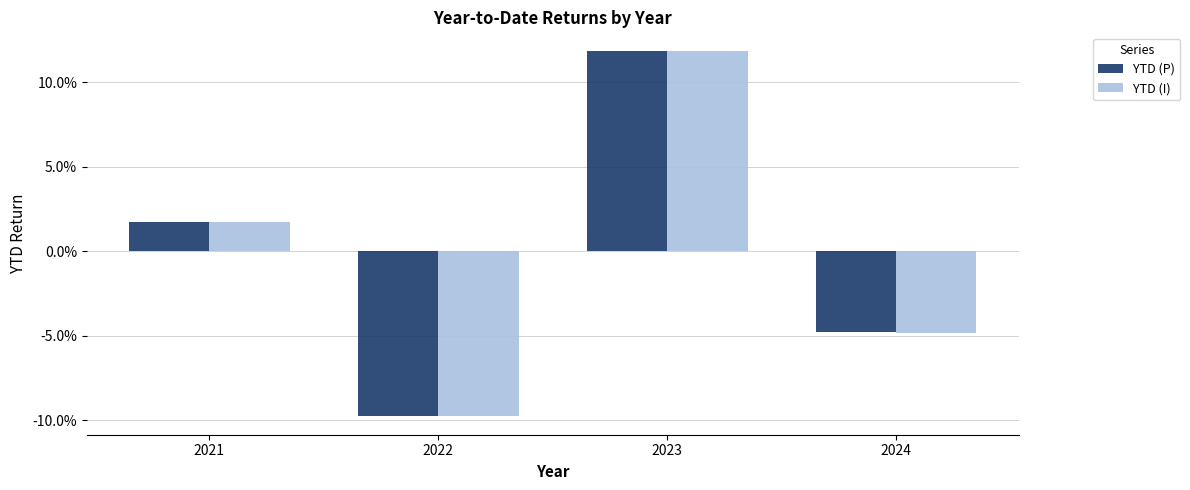

What are all the series names shown in the legend?

YTD (P), YTD (I)